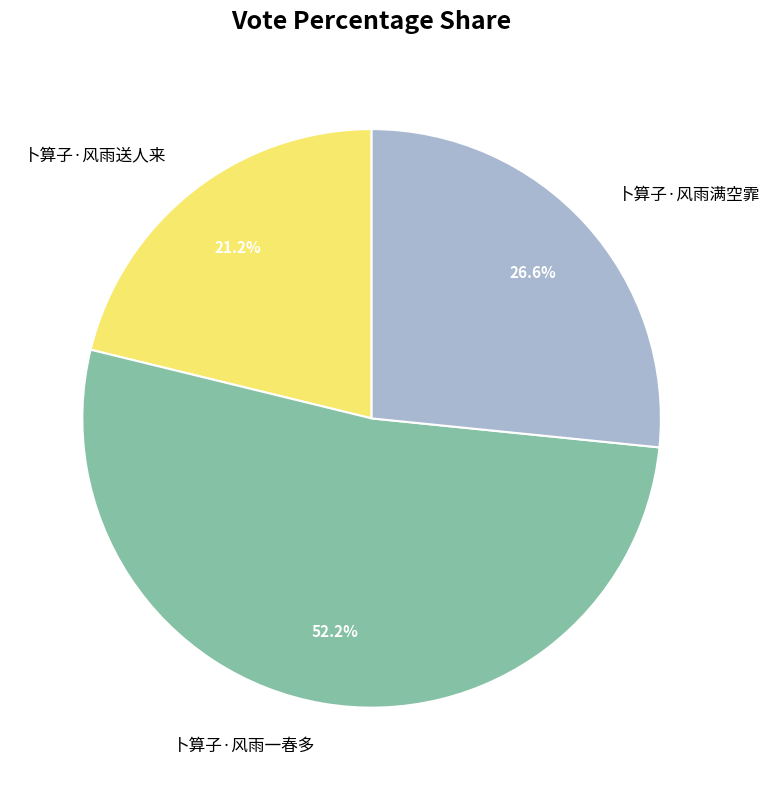

Combined, do 卜算子·风雨送人来 and 卜算子·风雨满空霏 account for over 50%?

No